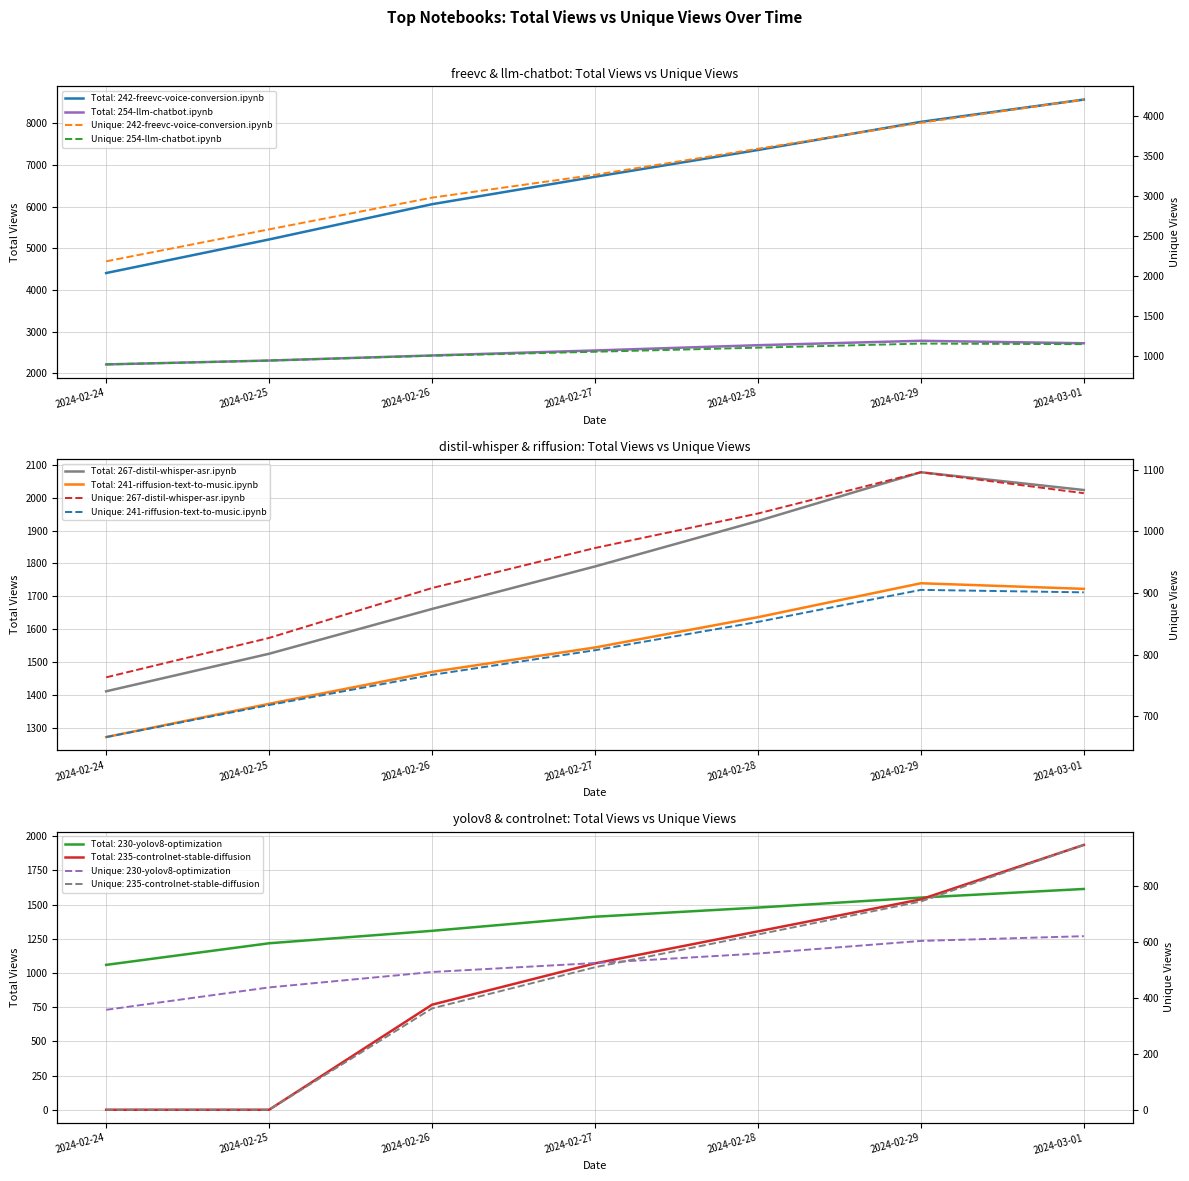

At which label does 230-yolov8-optimization first exceed 1411?

2024-02-28